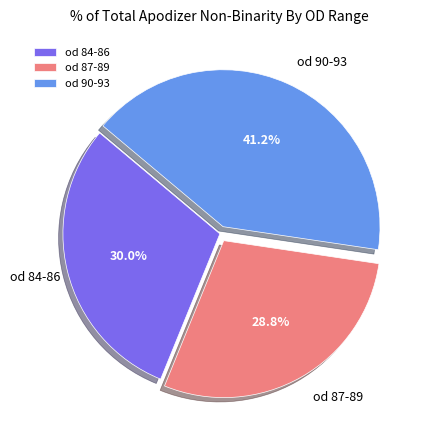

What is the total percentage of od 84-86 and od 90-93?

71.2%